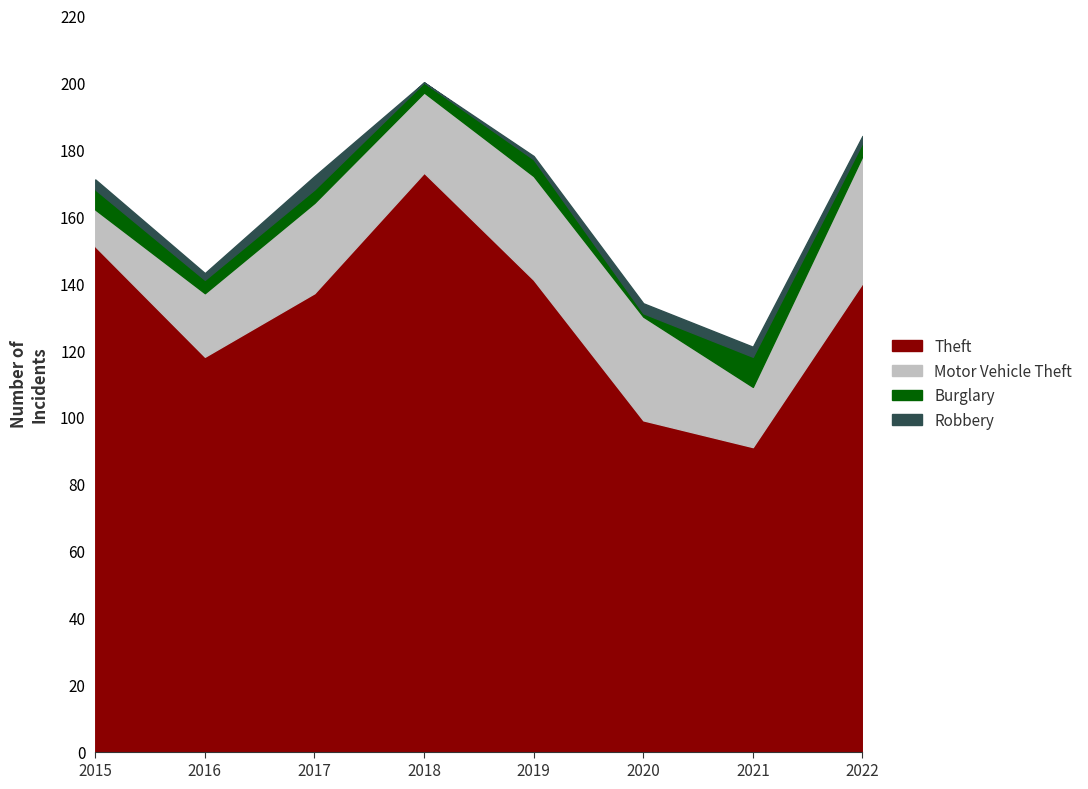

True or false: Motor Vehicle Theft and Burglary cross at least once.

False